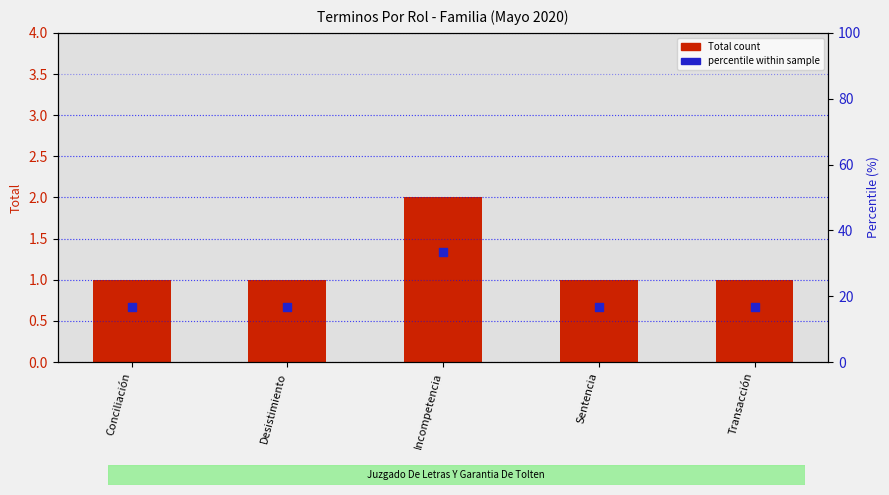

At which category is the sum across all series the highest?

Incompetencia